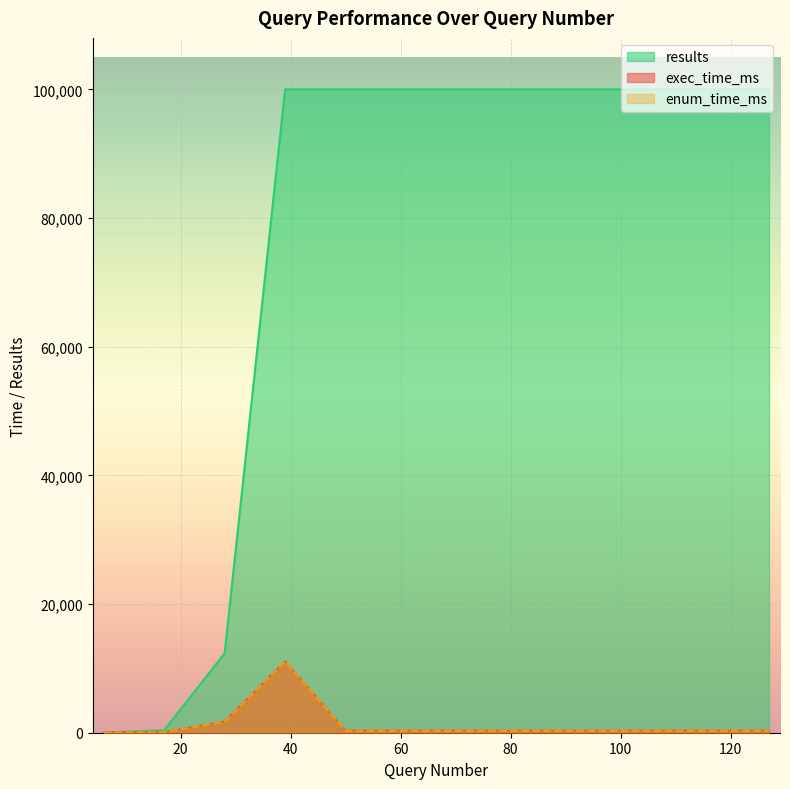

How many interior local peaks does the exec_time_ms series have?

2